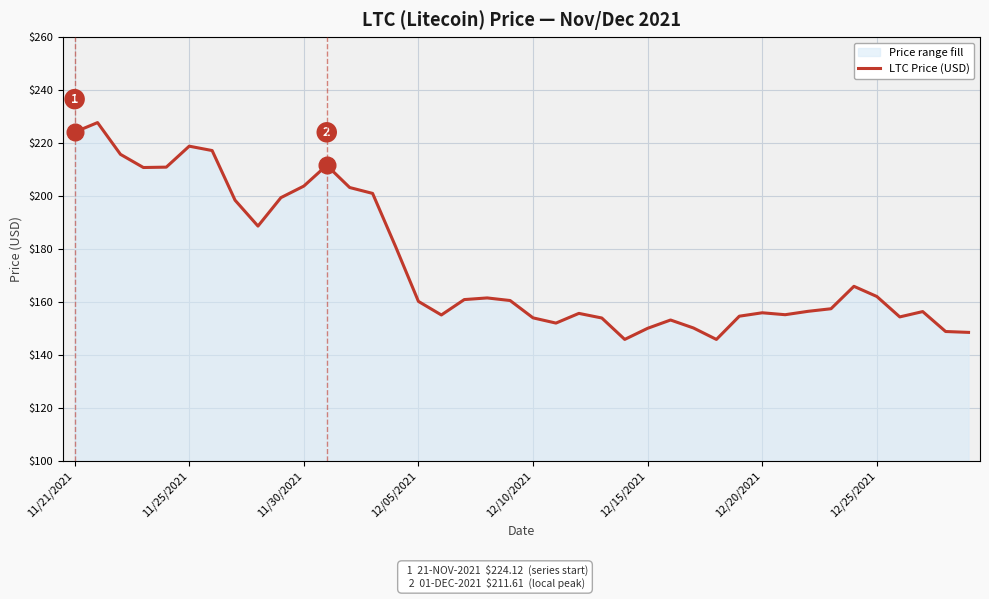

Is it true that the value at 11/25/2021 is 218.8?

True